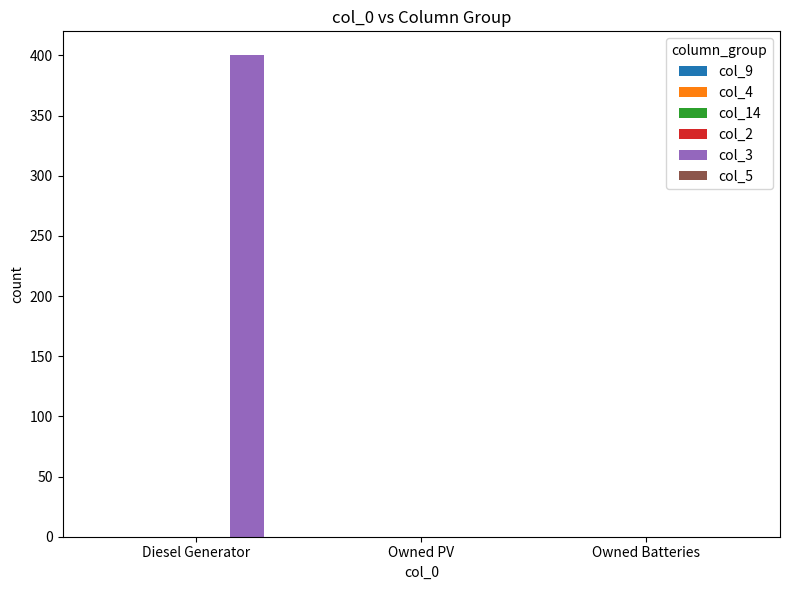

Are the bars horizontal?

No